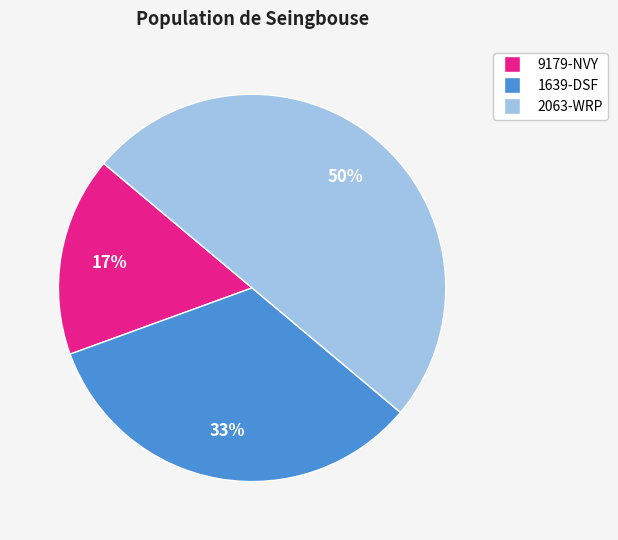

The 1639-DSF slice represents 47% of the pie. True or false?

False